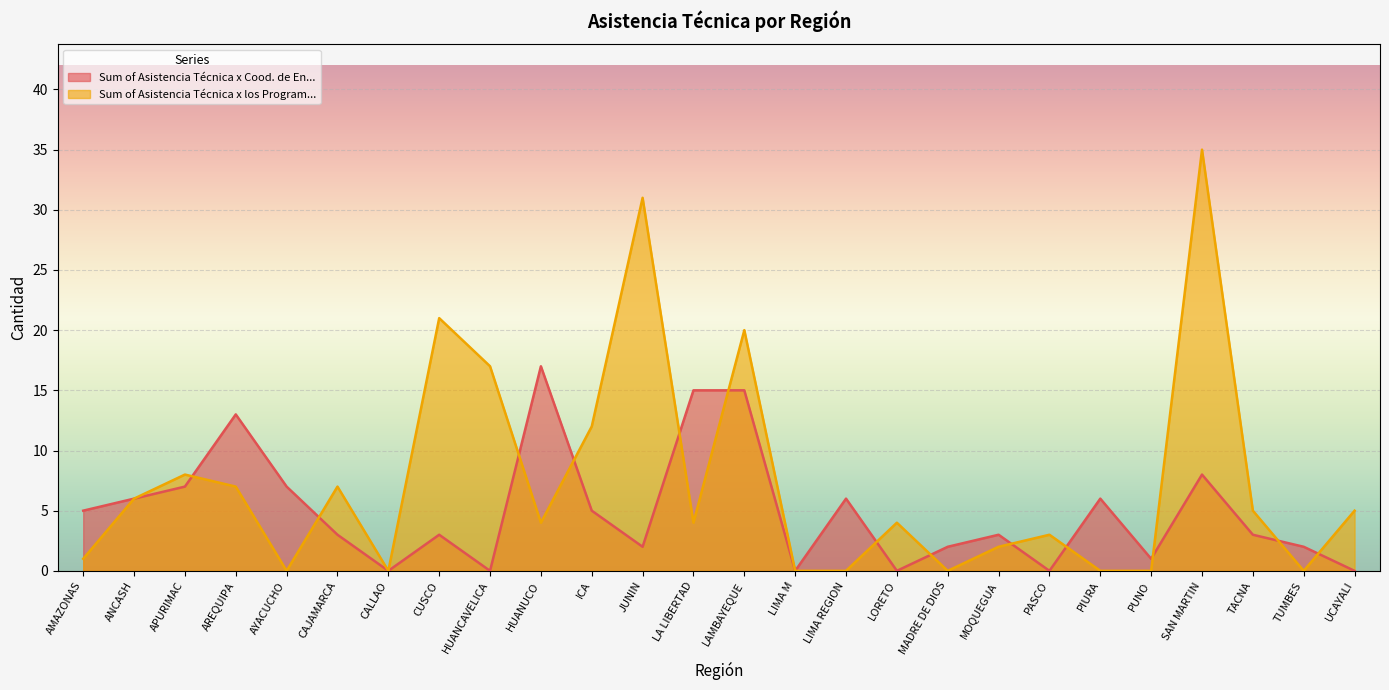

Rank the categories by Sum of Asistencia Técnica x los Program... value from highest to lowest.

SAN MARTIN, JUNIN, CUSCO, LAMBAYEQUE, HUANCAVELICA, ICA, APURIMAC, AREQUIPA, CAJAMARCA, ANCASH, TACNA, UCAYALI, HUANUCO, LA LIBERTAD, LORETO, PASCO, MOQUEGUA, AMAZONAS, AYACUCHO, CALLAO, LIMA M, LIMA REGION, MADRE DE DIOS, PIURA, PUNO, TUMBES